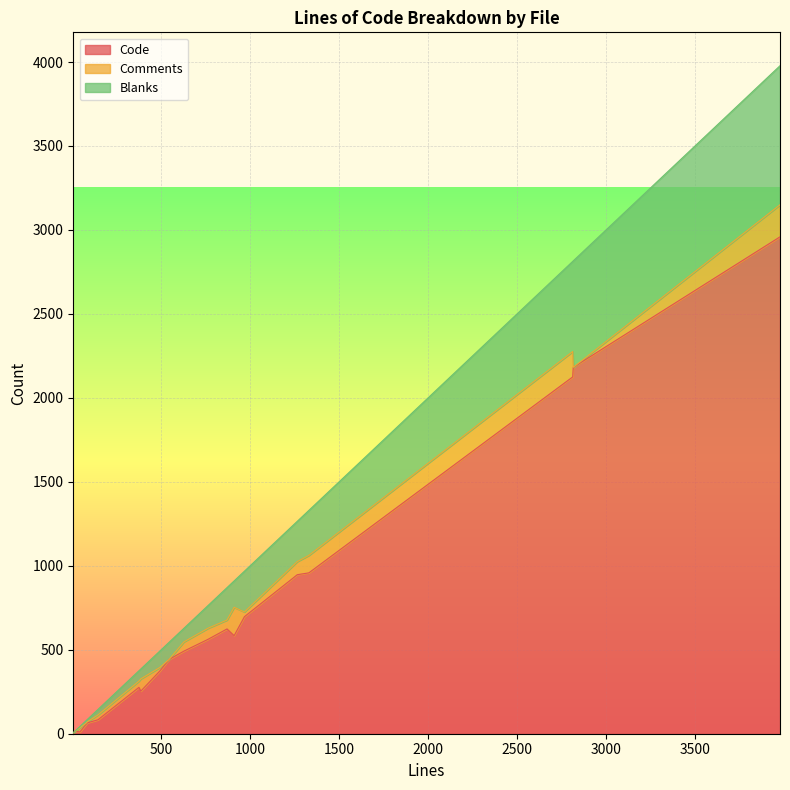

What is the difference between the maximum and minimum values in the Comments series?

191